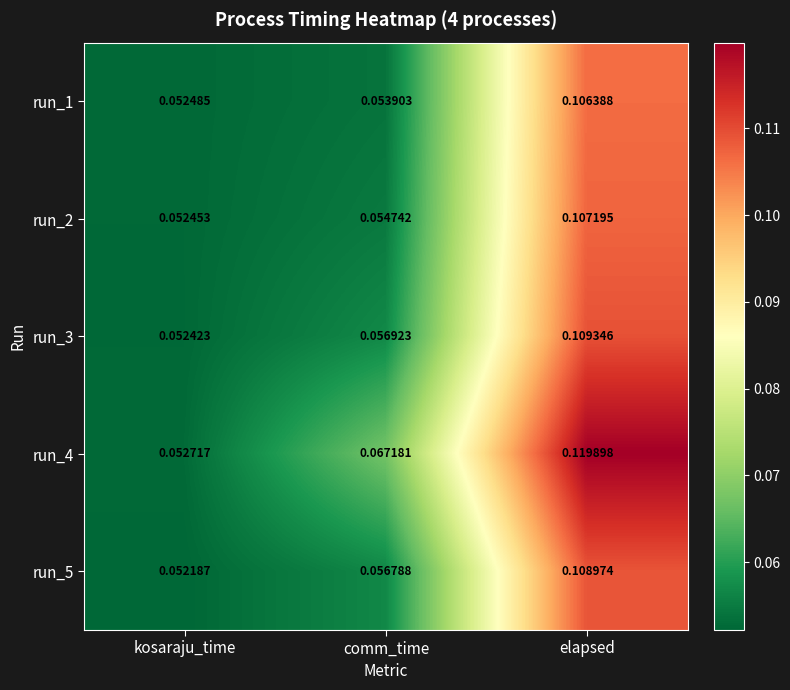

At how many categories does at least one series exceed 0?

3